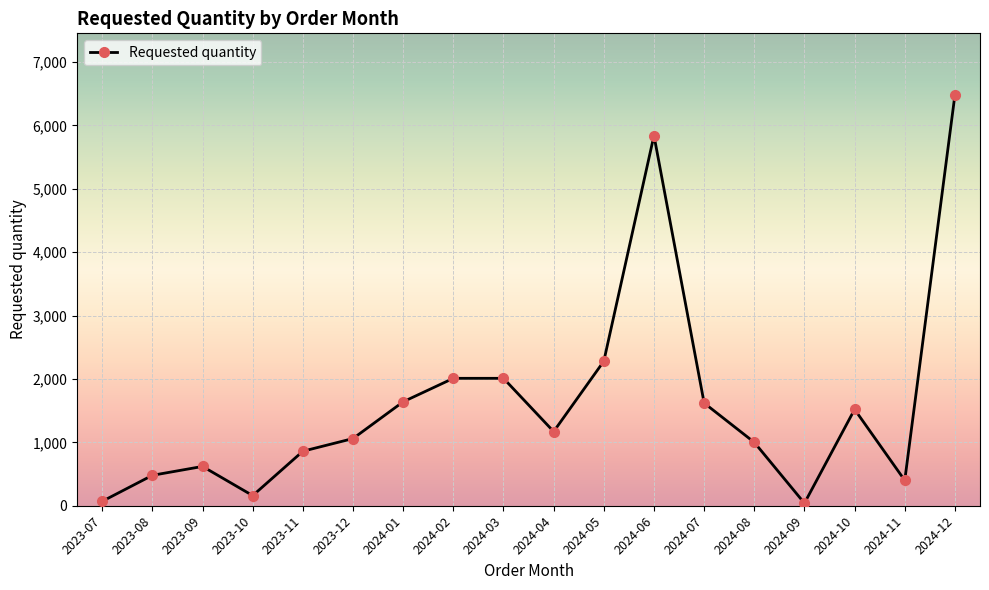

What is the label of the 3rd point from the left?

2023-09